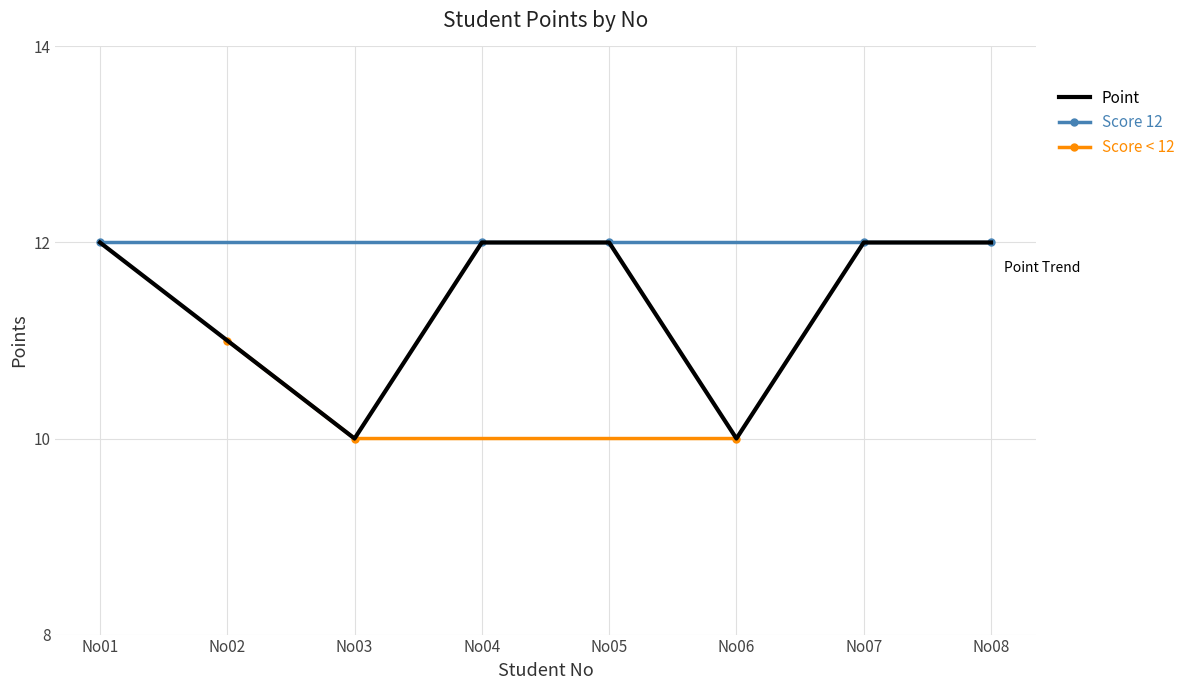

What is the greatest value displayed?

12